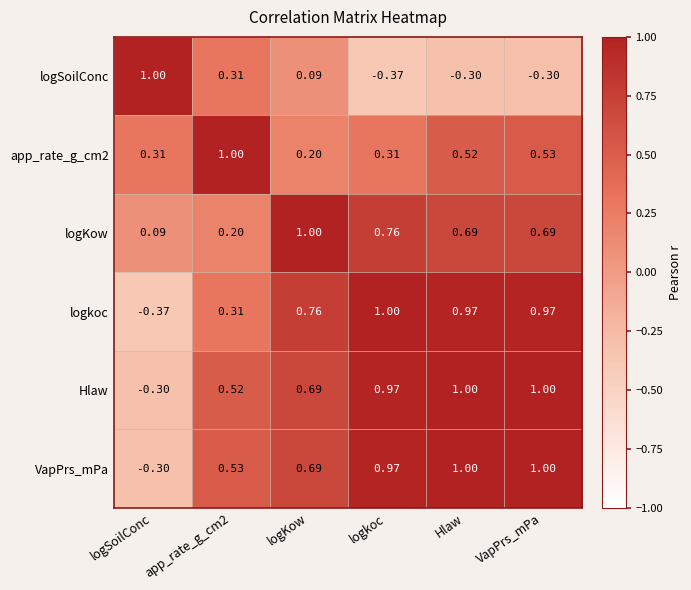

Which series changed the most between logKow and Hlaw?

logSoilConc